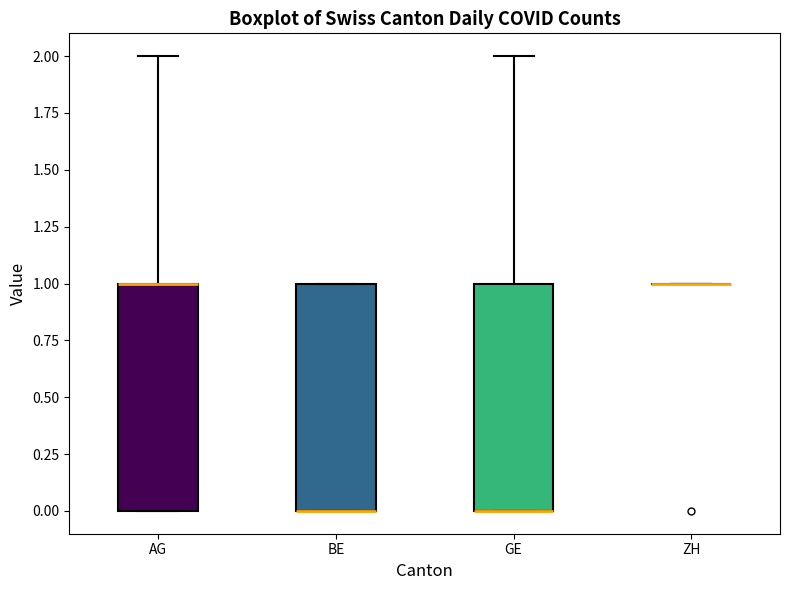

Reading left to right, transcribe this box plot: for each box, give where its median line is, the range the box spans, and where its two whiskers end, as read against the y-axis. The values are not printed on the chart, so give them approximately, as read against the axis.

AG: median 1 (drawn on the box's upper edge), box 0 to 1, whiskers 0 to 2
BE: median 0 (drawn on the box's lower edge), box 0 to 1, whiskers 0 to 1
GE: median 0 (drawn on the box's lower edge), box 0 to 1, whiskers 0 to 2
ZH: box collapsed to a line at 1, whiskers 1 to 1